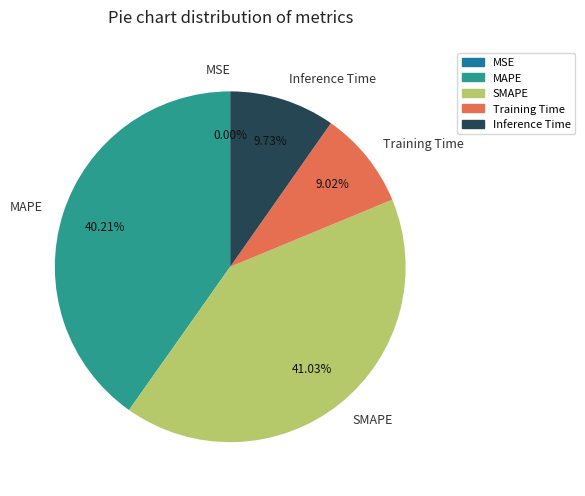

Do SMAPE and MAPE together represent more than half of the pie?

Yes